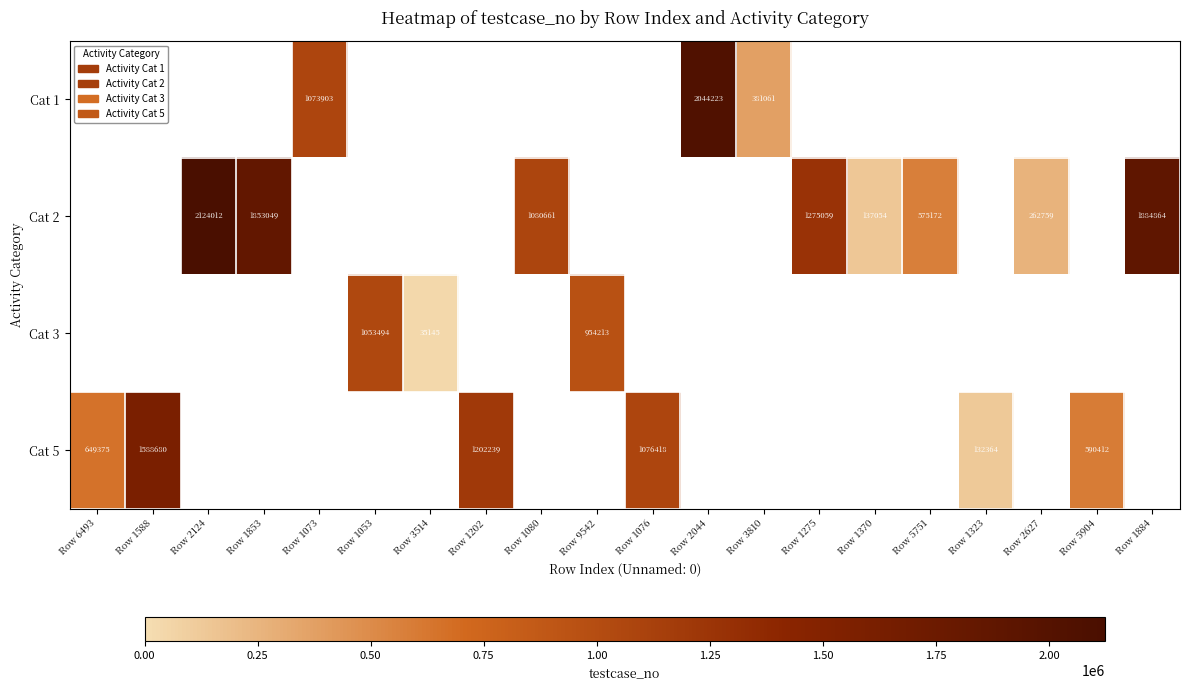

Is the value of Cat 5 at Row 1076 greater than the value of Cat 2 at Row 5751?

Yes